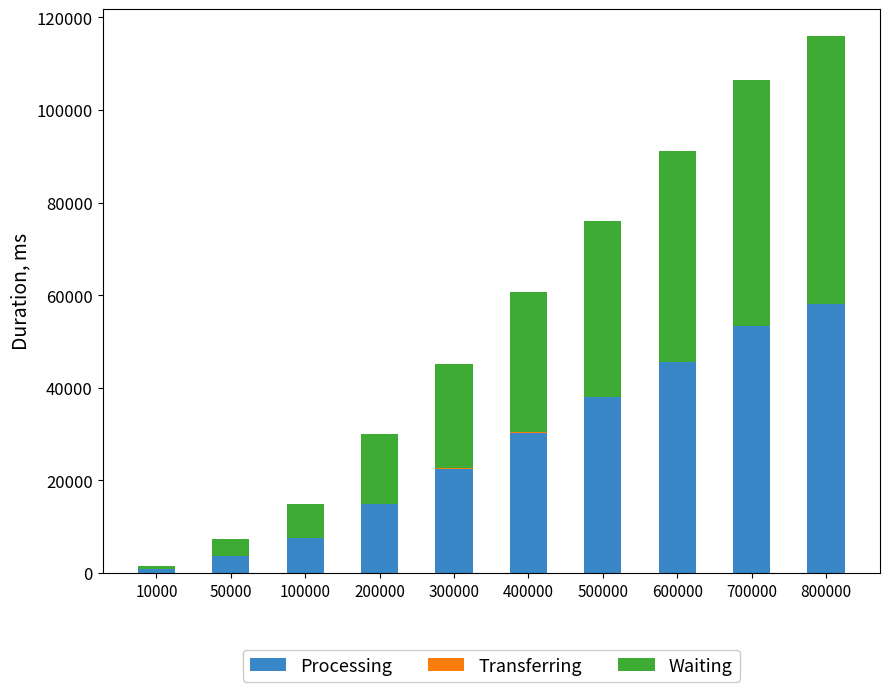

At which category is the sum across all series the highest?

800000